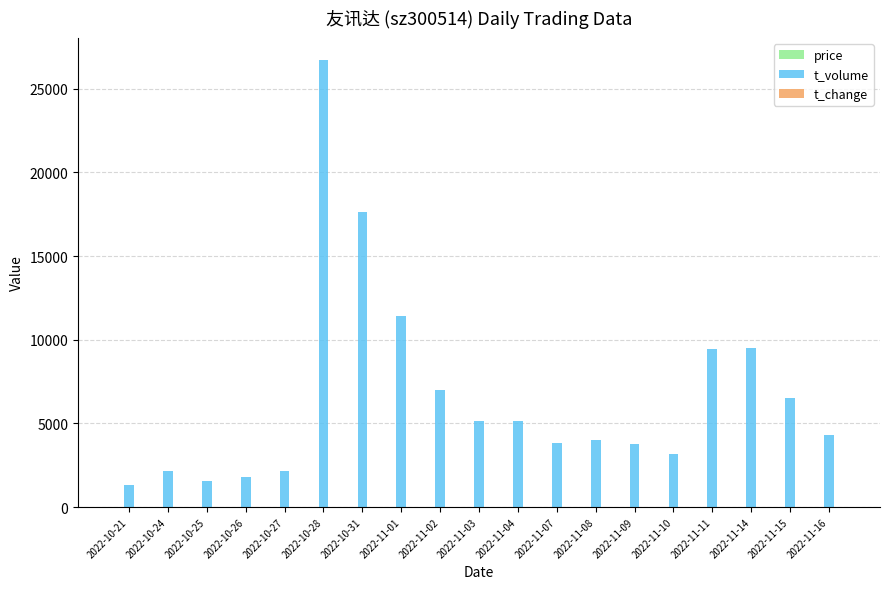

Which label corresponds to the largest value in the chart?

2022-10-28